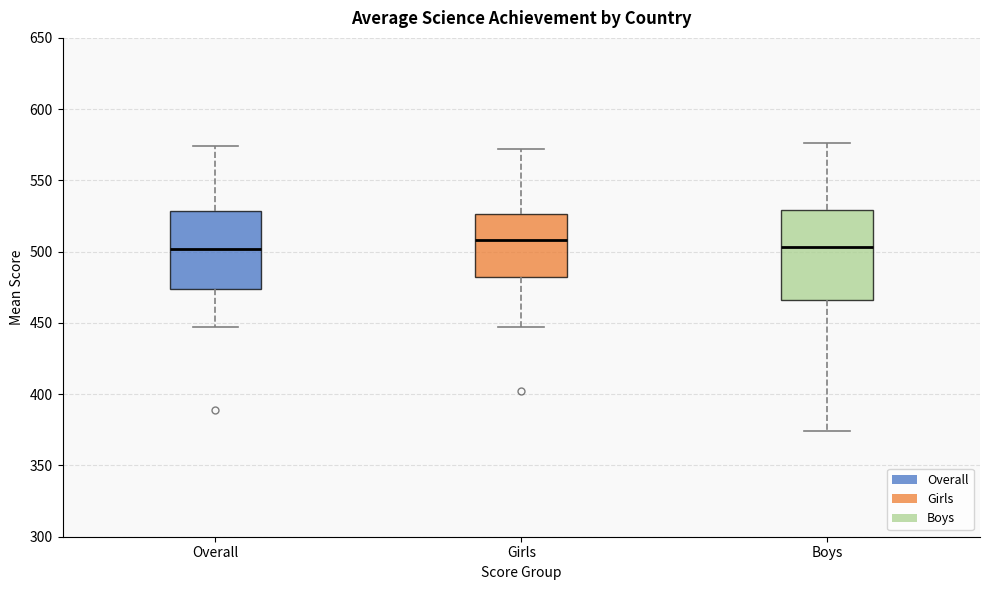

Where does the upper whisker of the box for Boys end on the y-axis? The values are not printed on the chart, so give them approximately, as read against the axis.

575